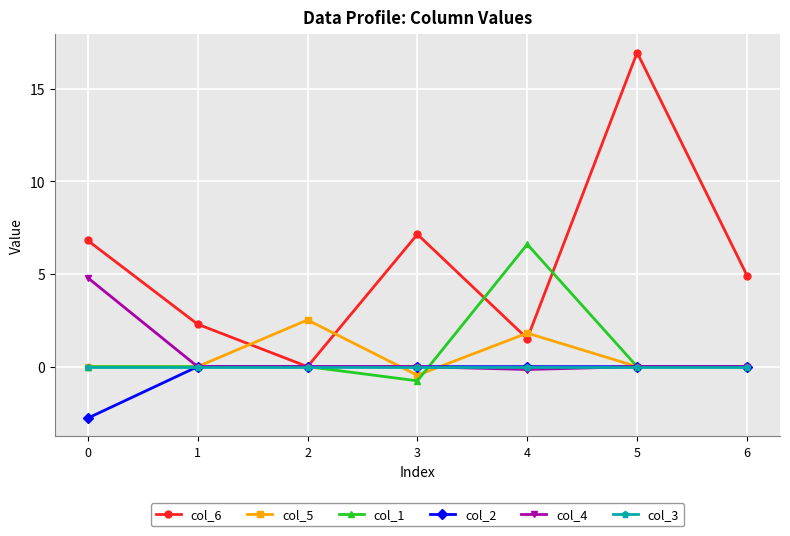

Which series has the largest range (max minus min)?

col_6